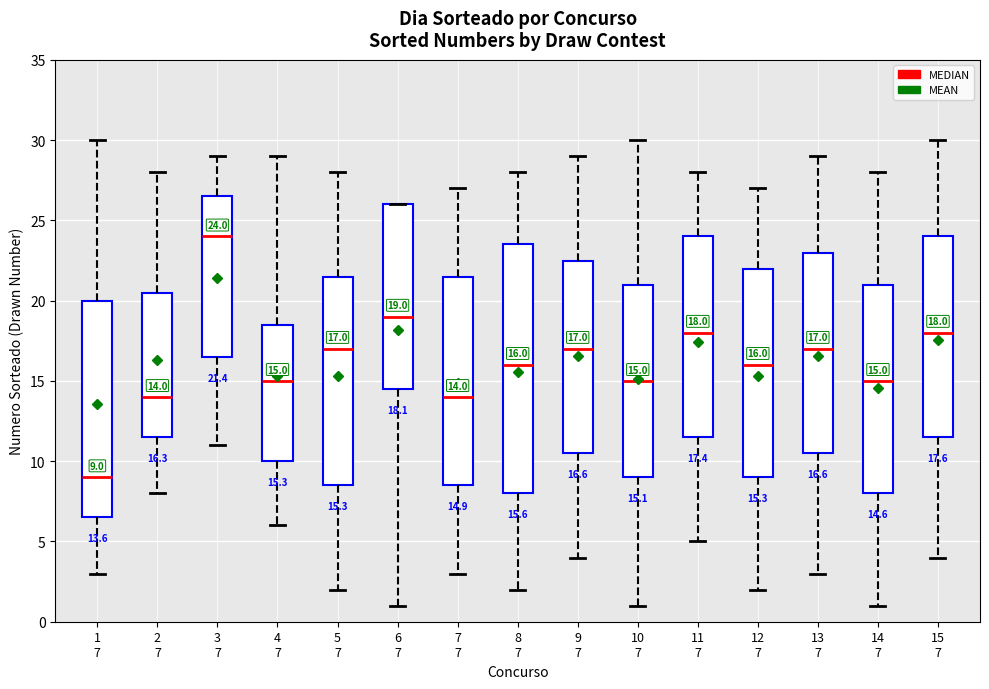

Which box is the tallest, from its lower edge to its upper edge?

8 7